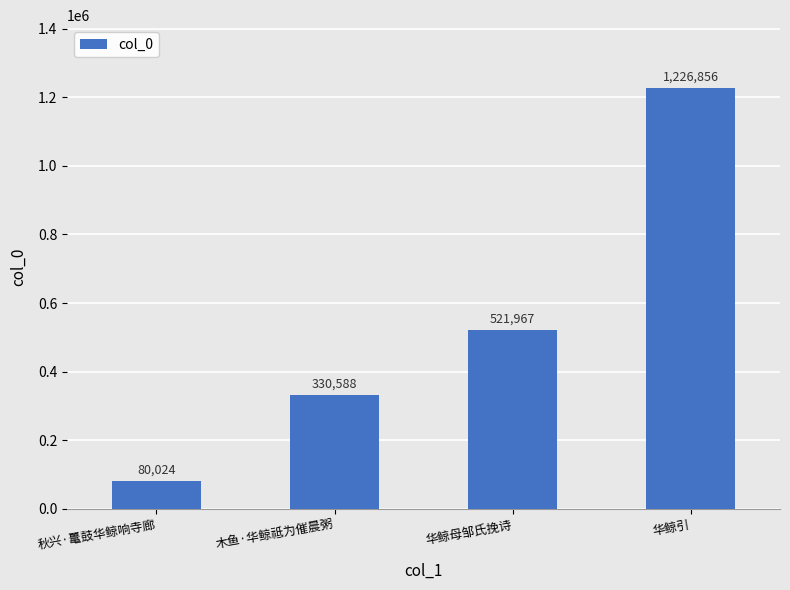

Reading left to right, list all the values displayed in this chart.

80024	330588	521967	1226856